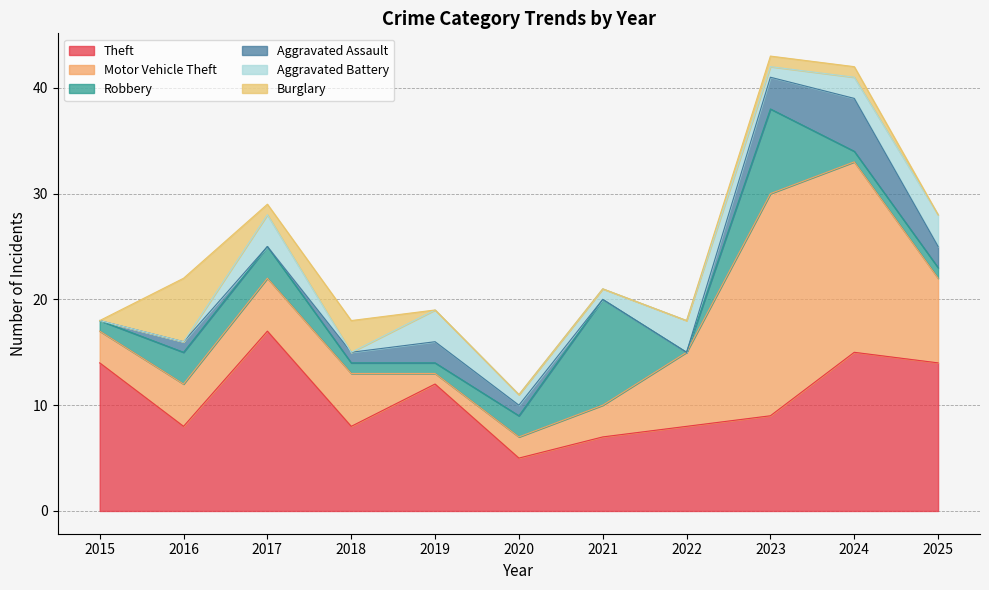

What is the sum of all Aggravated Battery values?

17